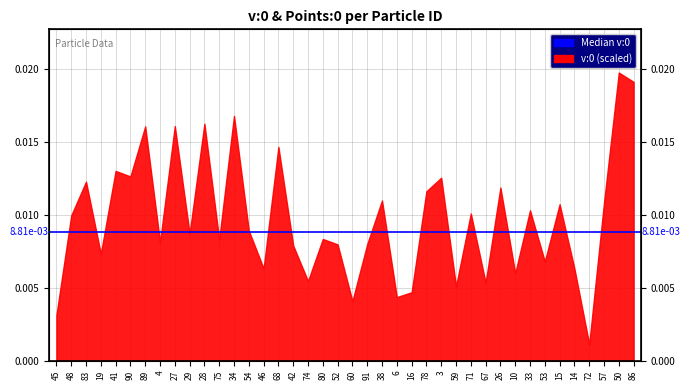

How many lines are shown in the chart?

1